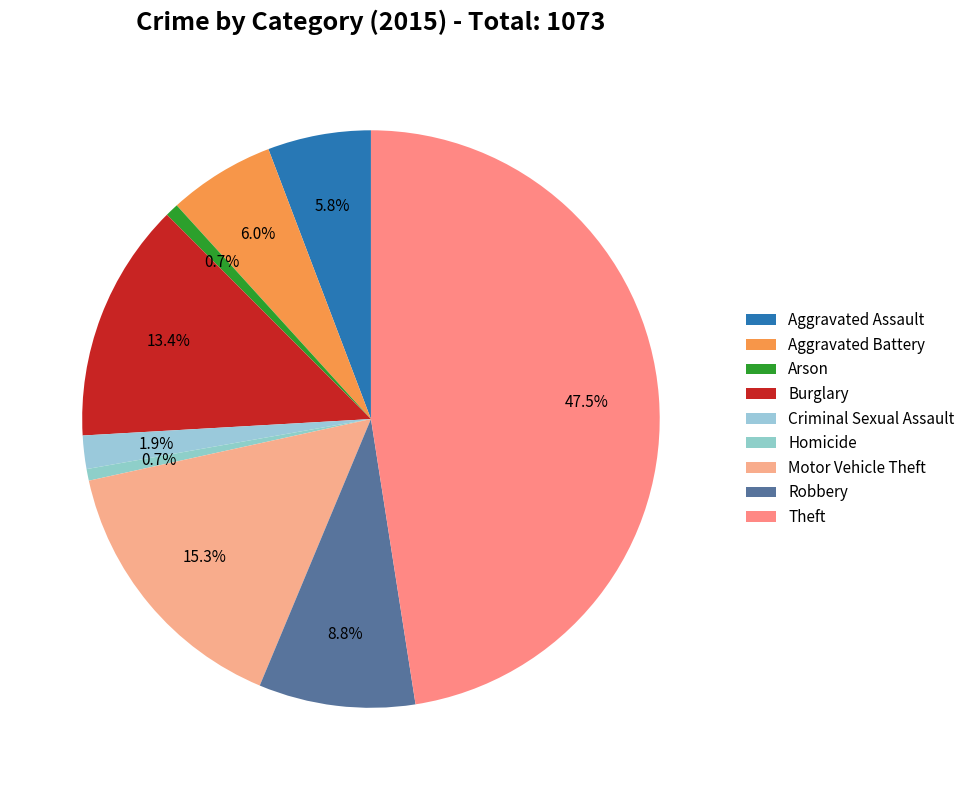

Count the number of slices in the pie.

9